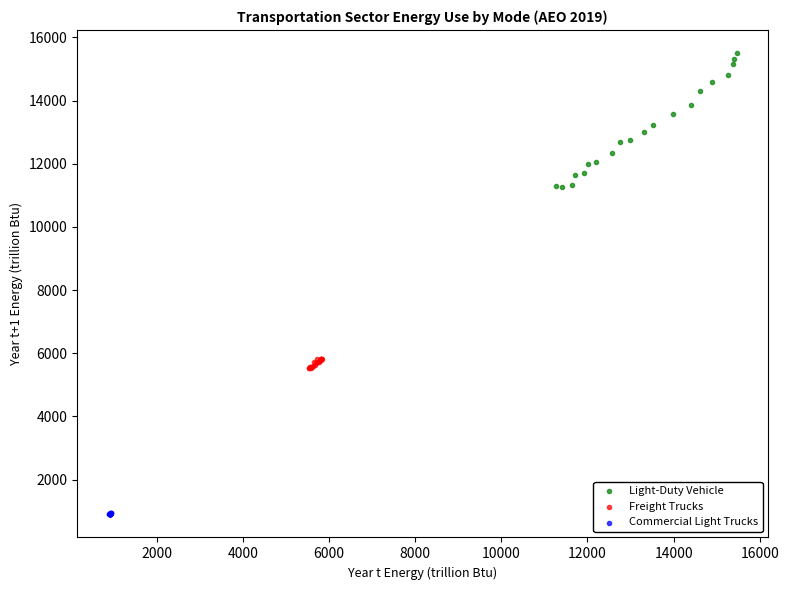

Which series contains the highest Y value?

Light-Duty Vehicle